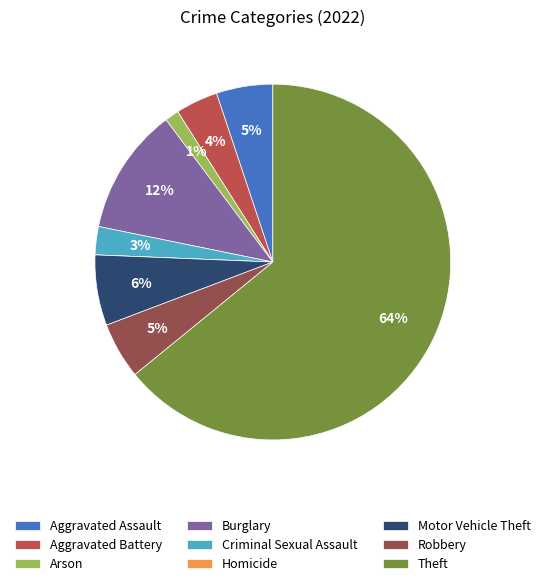

What percentage is the Aggravated Assault slice, to the nearest percent?

5%